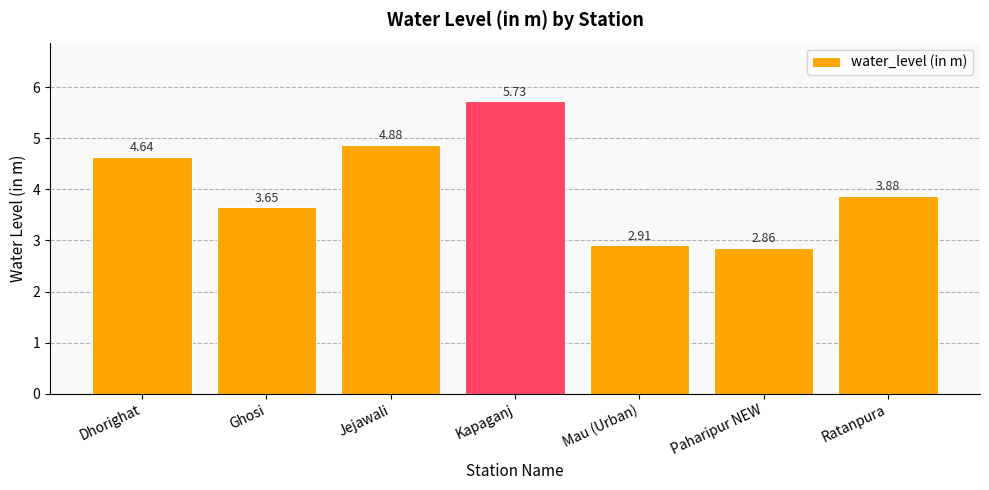

What is the sum of all values?

28.6